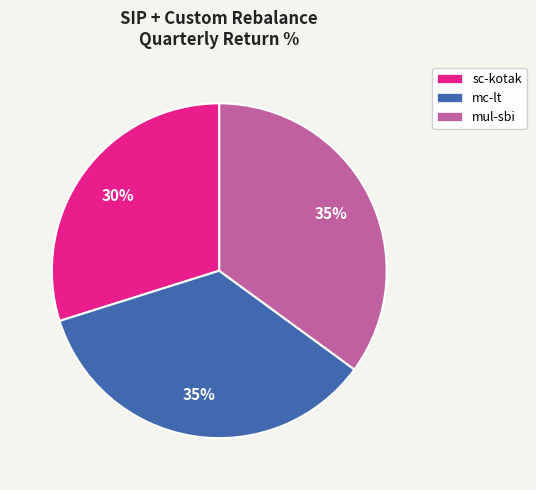

Does any single category account for the majority?

No